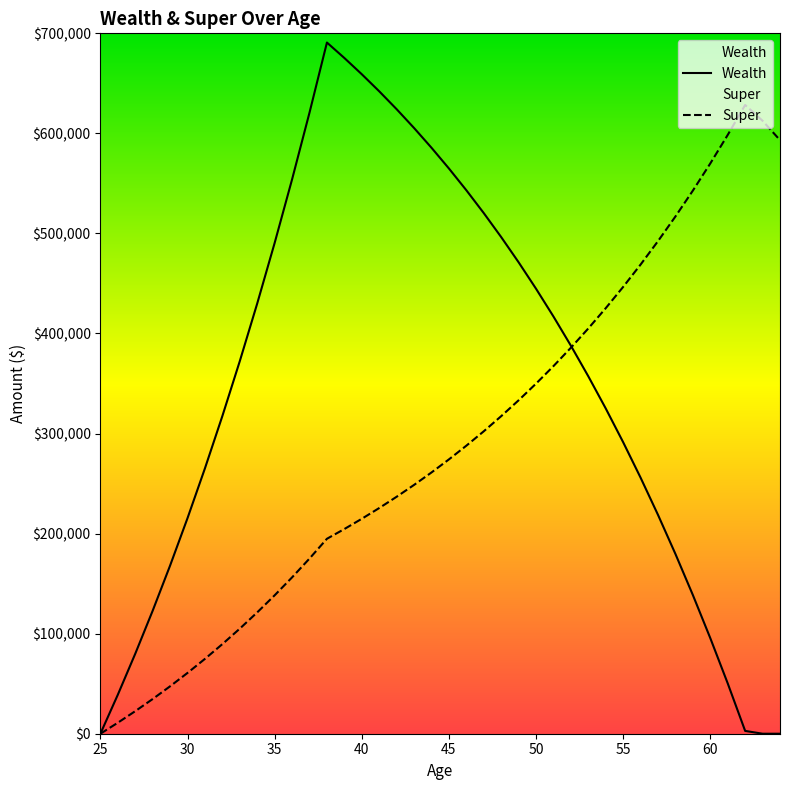

Reading right to left, transcribe all the data shown in this chart.

Wealth: 0.0	0.0	2819.5	50304.3	95527.9	138598.0	179617.1	218683.0	255888.6	291322.4	325069.0	357208.6	387817.7	416969.2	444732.6	471173.9	496356.1	520339.1	543180.1	564933.5	585650.9	605381.8	624173.2	642069.7	659114.0	675346.6	690806.3	620767.9	554064.7	490537.8	430036.0	372415.2	317538.3	265274.6	215499.6	168094.9	122947.5	79950.0	39000.0	0.0
Super: 593257.8	612626.4	628387.5	598464.3	569966.0	542824.8	516976.0	492358.1	468912.5	446583.3	425317.4	405064.2	385775.4	367405.2	349909.7	333247.3	317378.4	302265.2	287871.6	274163.4	261108.0	248674.3	236832.7	225554.9	214814.2	204585.0	194842.8	175088.4	156274.7	138356.8	121292.2	105040.2	89562.1	74821.0	60781.9	47411.4	34677.5	22550.0	11000.0	0.0